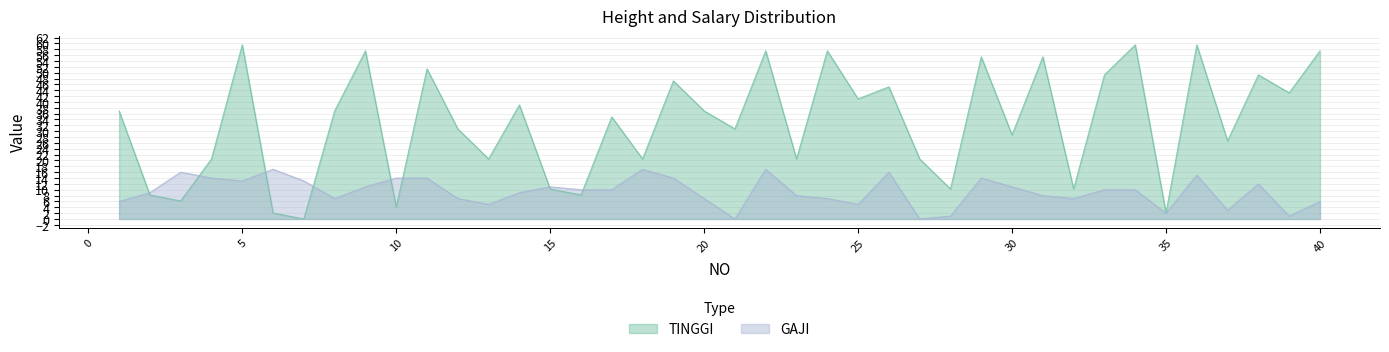

What is the sum of the TINGGI values at 31 and 5?

114.9